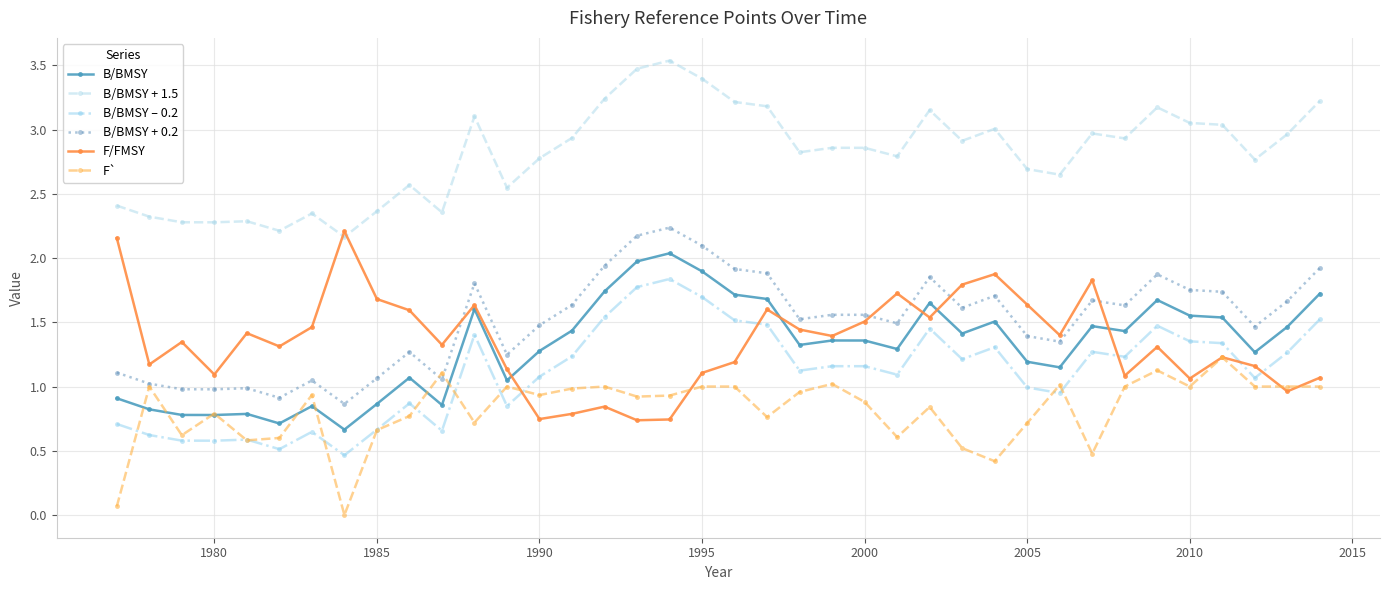

What is the greatest value displayed?

3.5